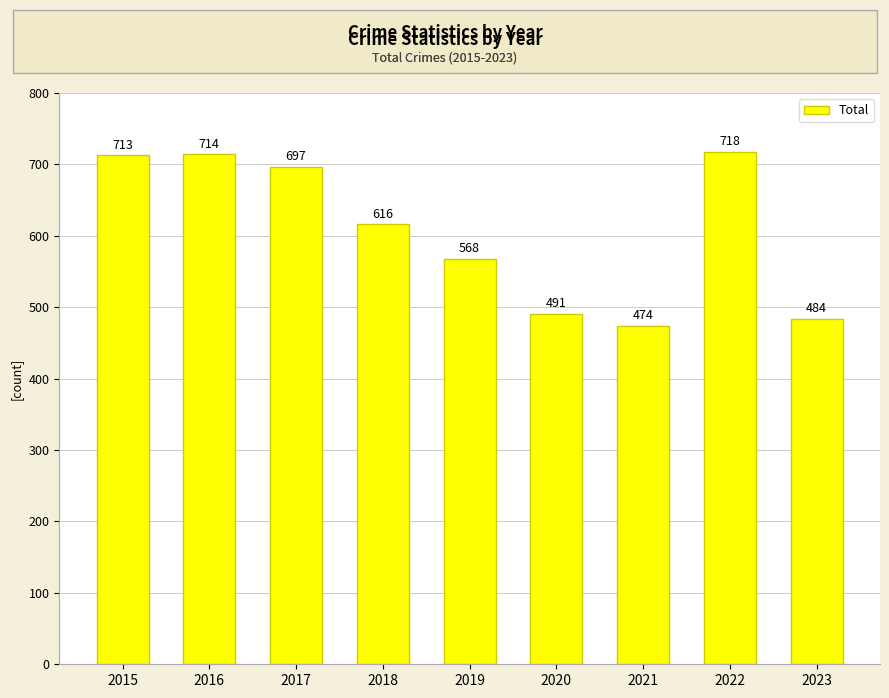

Rank the categories by value from lowest to highest.

2021, 2023, 2020, 2019, 2018, 2017, 2015, 2016, 2022